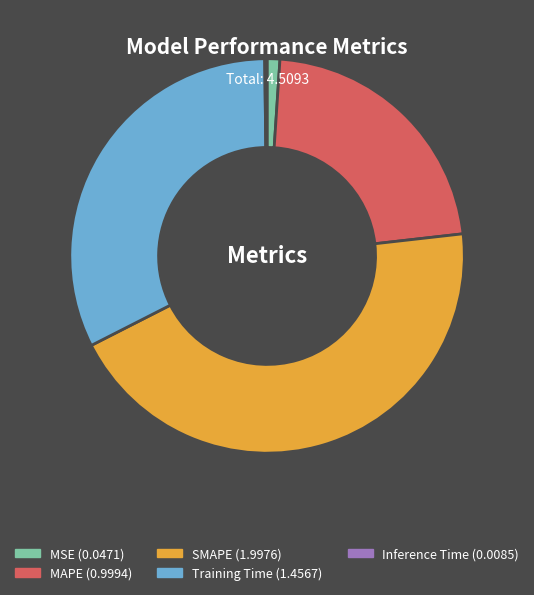

Is the sum of MAPE and Training Time greater than half?

Yes